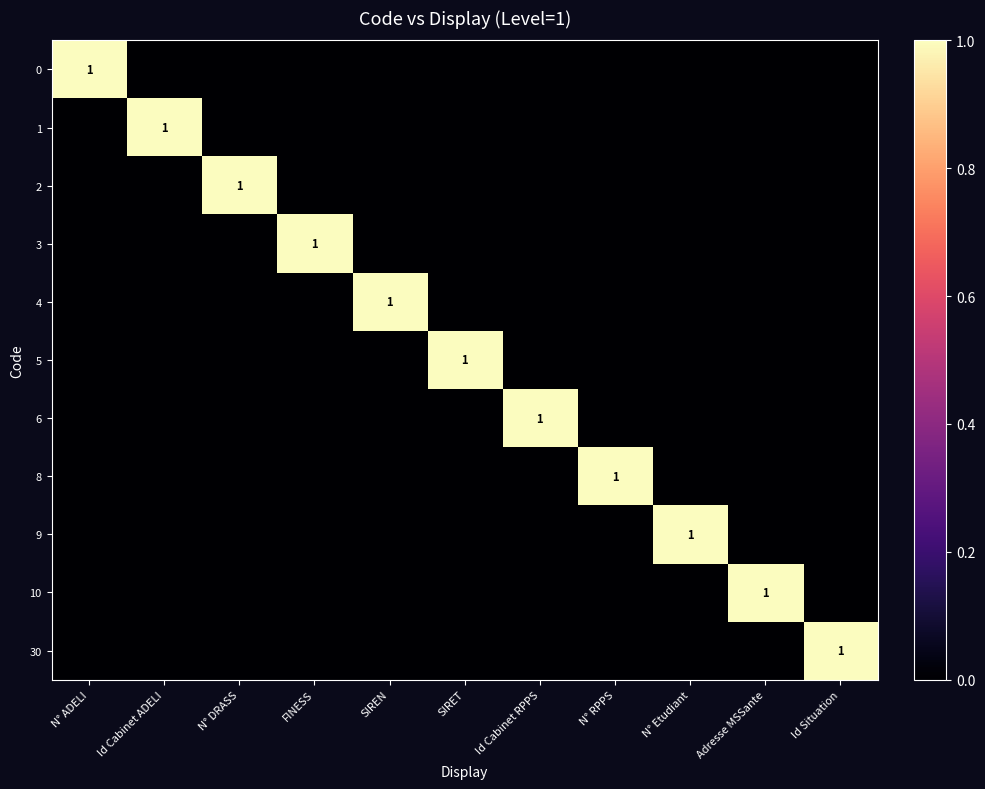

Which label corresponds to the largest value in the chart?

N° ADELI